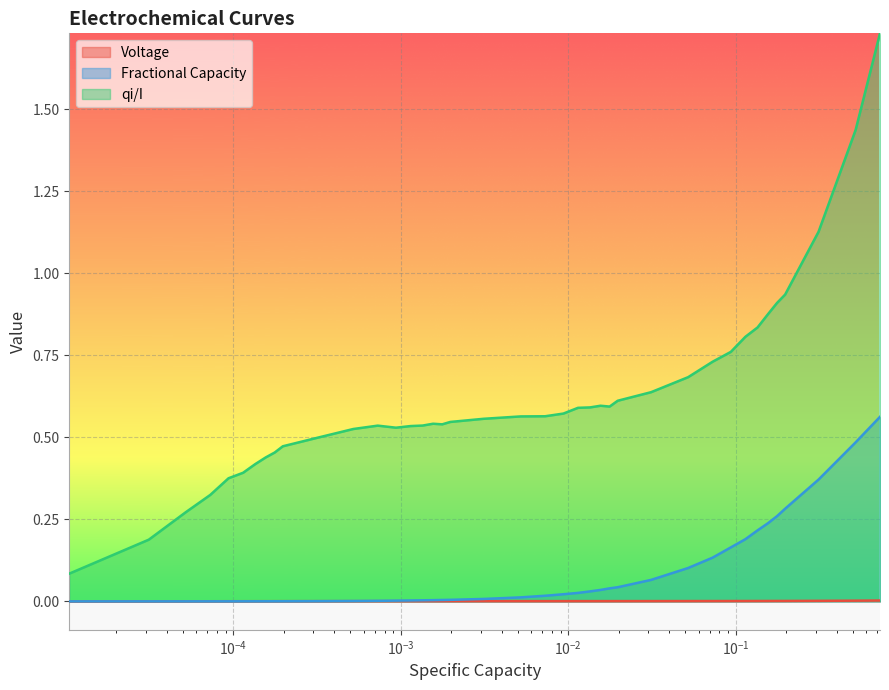

True or false: qi/I and Voltage cross at least once.

False